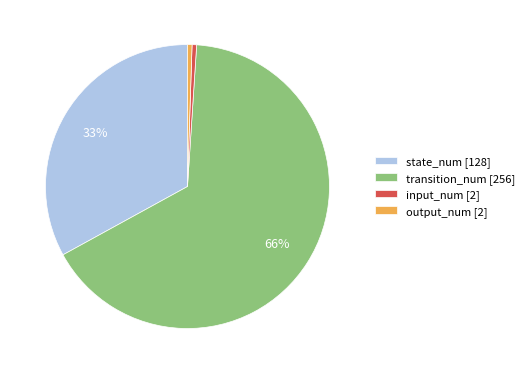

Which category has the biggest portion of the pie?

transition_num